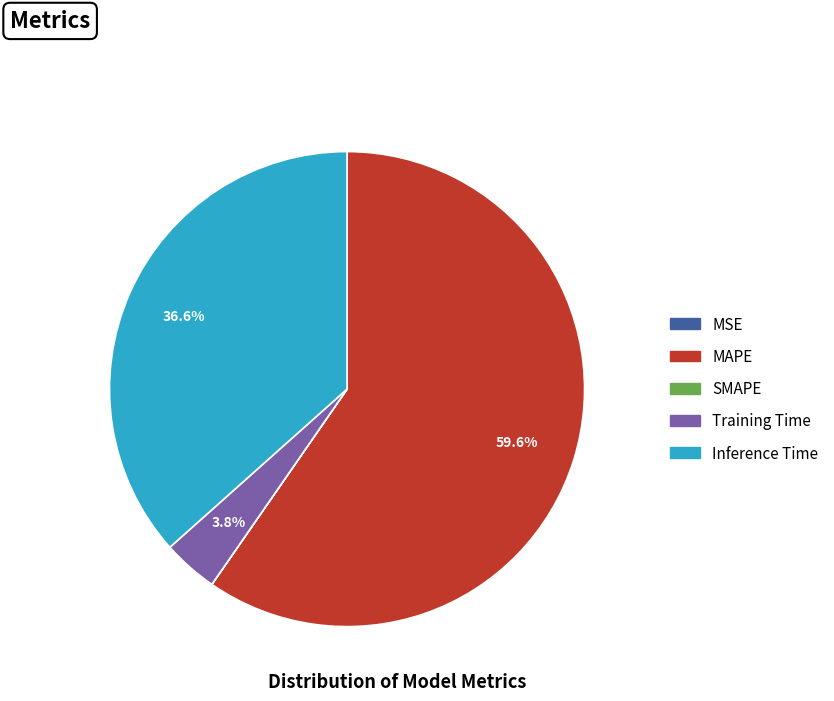

How much of the chart is everything except Training Time?

96.2%